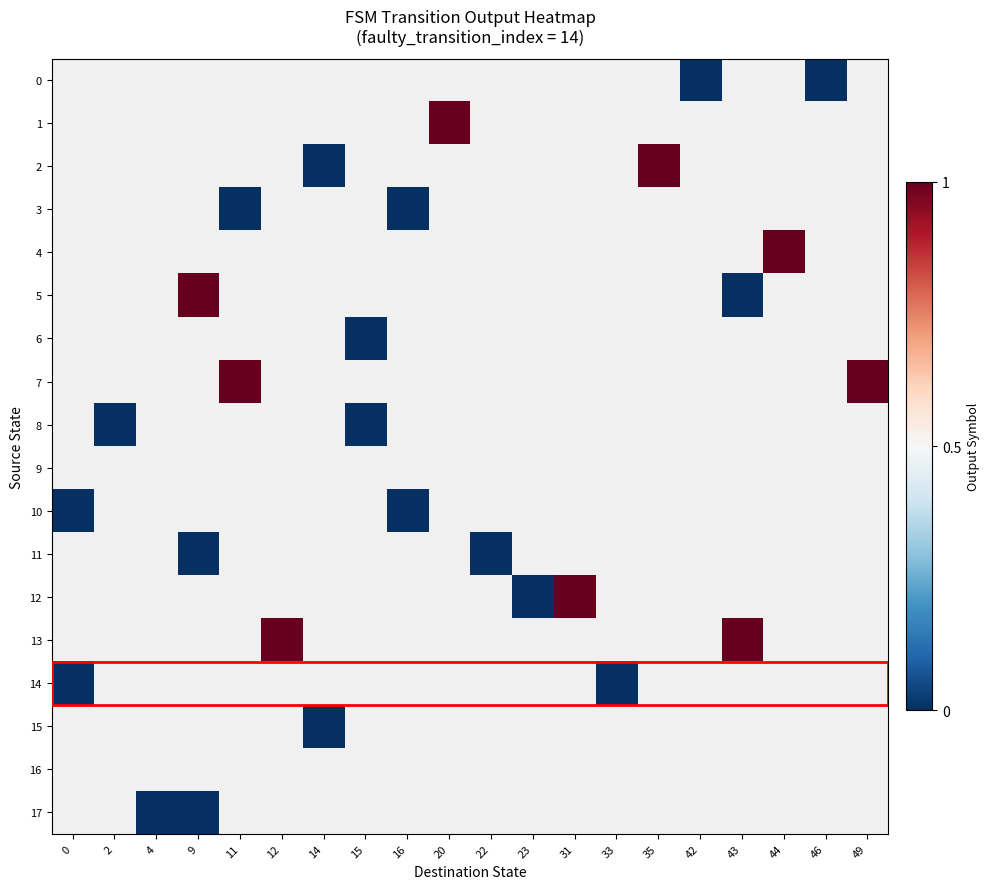

How many data points does each series have?

20